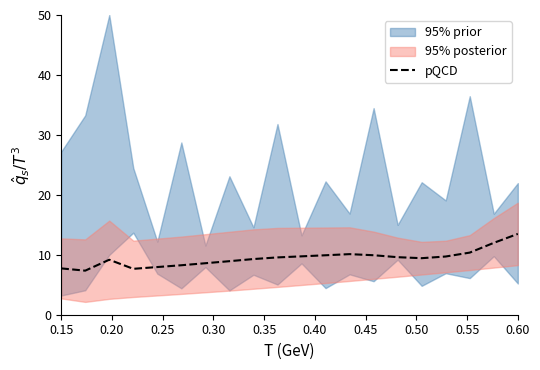

How many lines are shown in the chart?

1